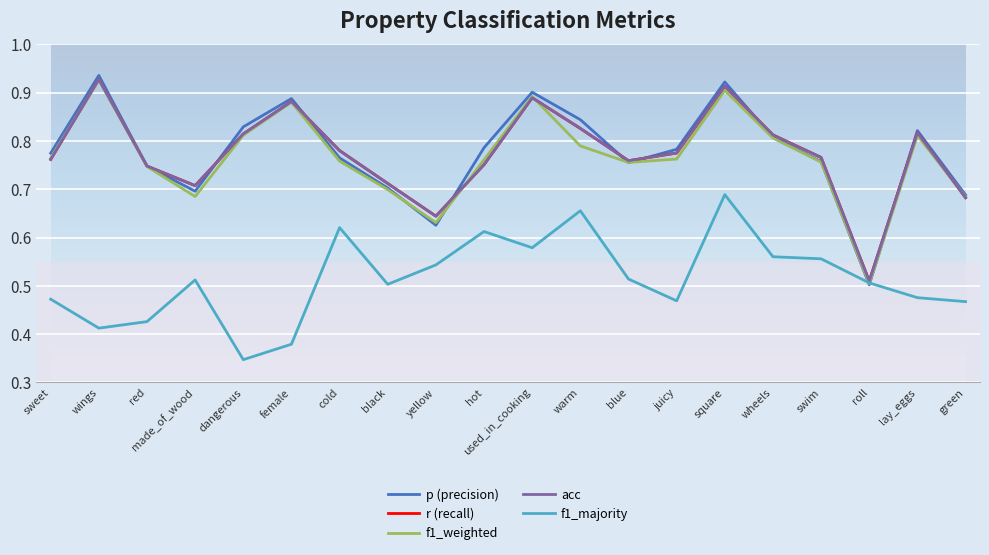

Is this an area chart (filled region under the line)?

No